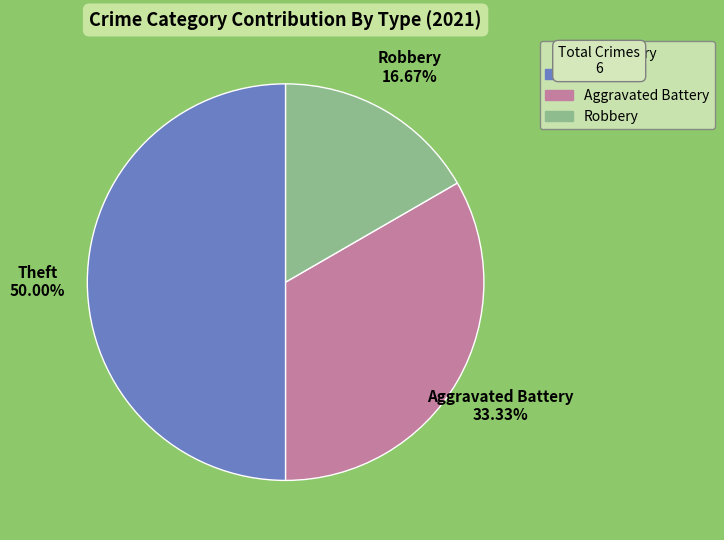

How many segments does this pie chart have?

3